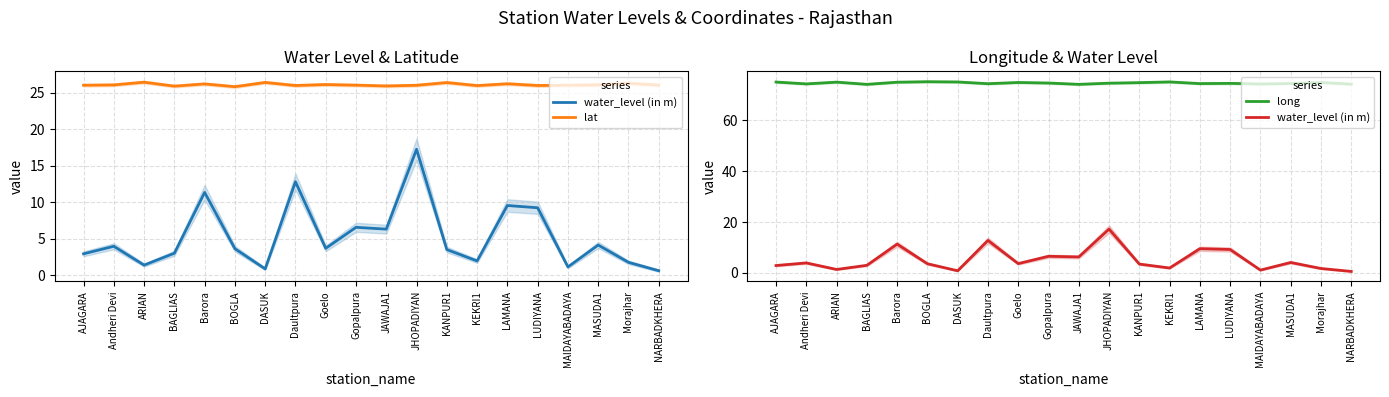

What are all the series names shown in the legend?

water_level (in m), lat, long